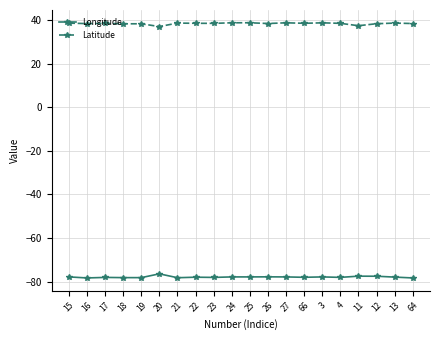

True or false: Longitude and Latitude intersect in this chart.

False